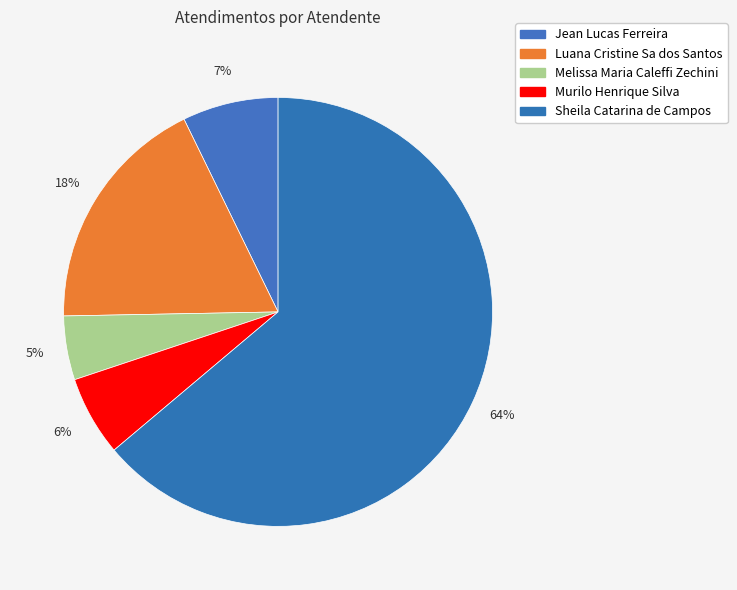

How many segments does this pie chart have?

5